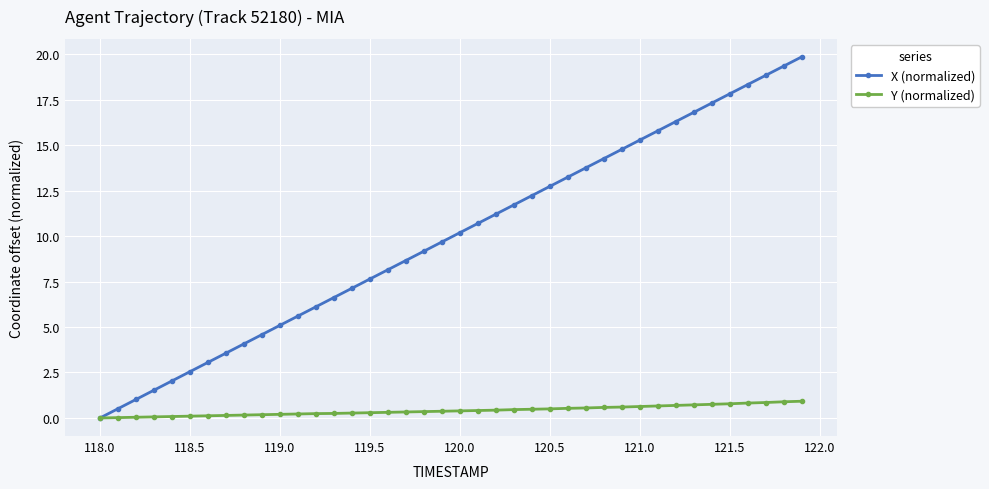

List the series in order of their peak value, highest first.

X (normalized), Y (normalized)